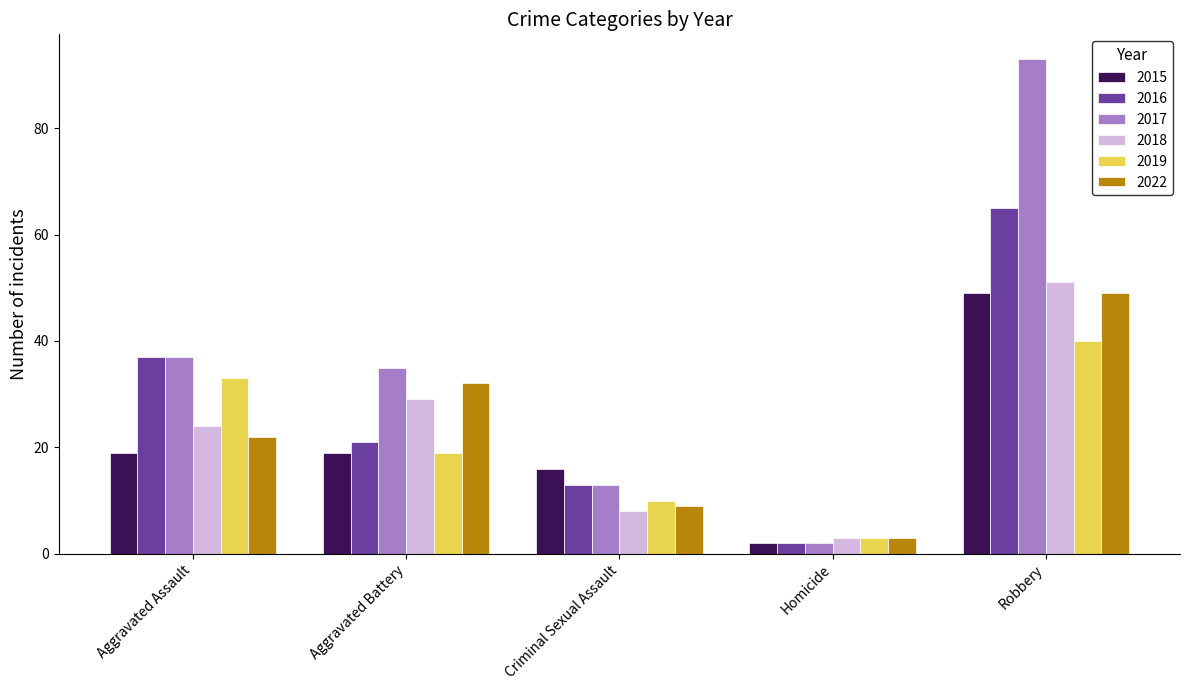

What is the label of the 5th bar from the left?

Robbery